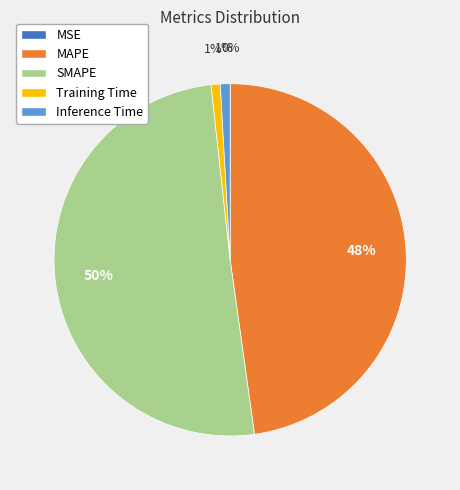

The Training Time slice represents 1% of the pie. True or false?

True